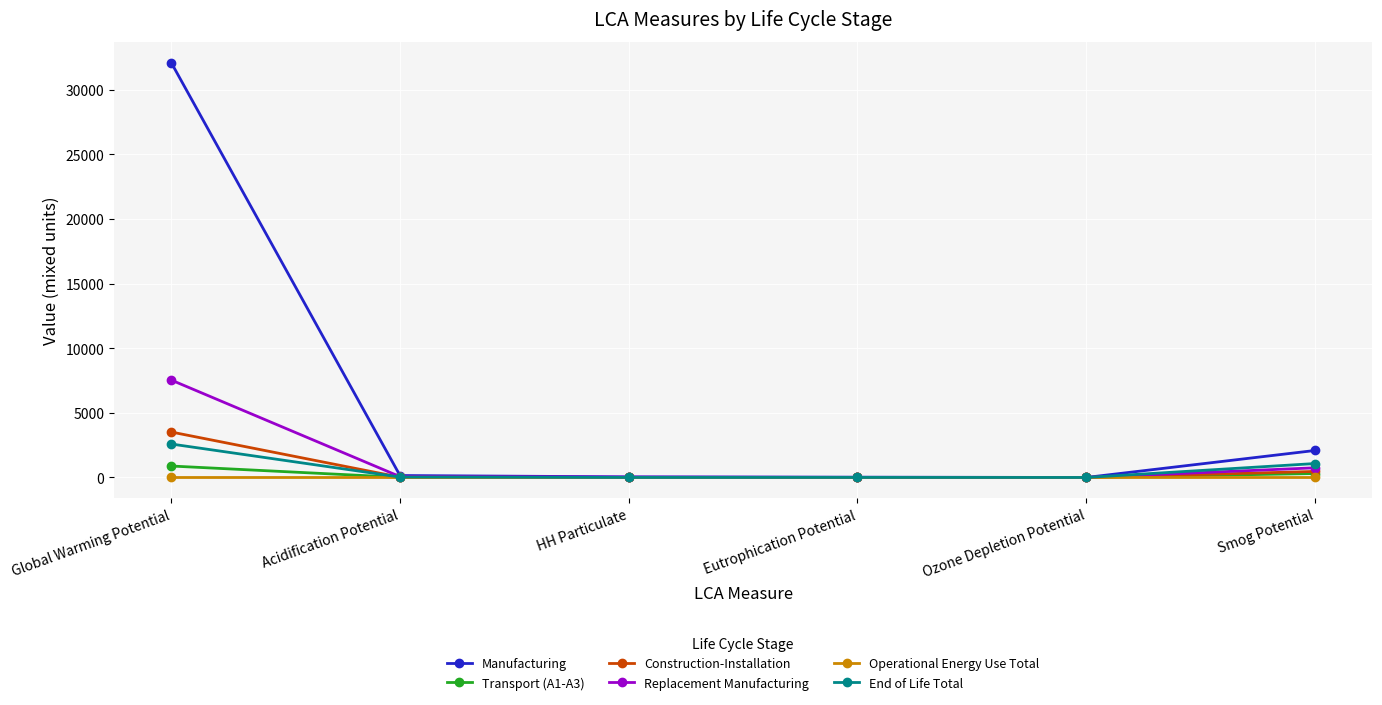

What is the greatest value displayed?

32108.8